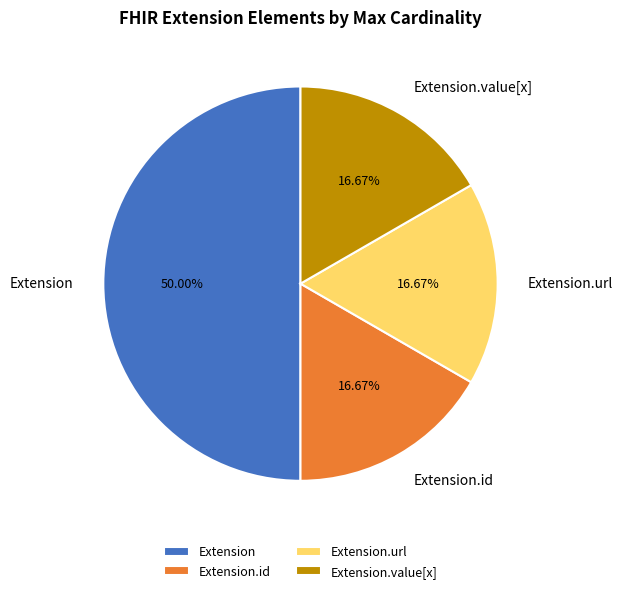

Does Extension.url account for over 50% of the chart?

No